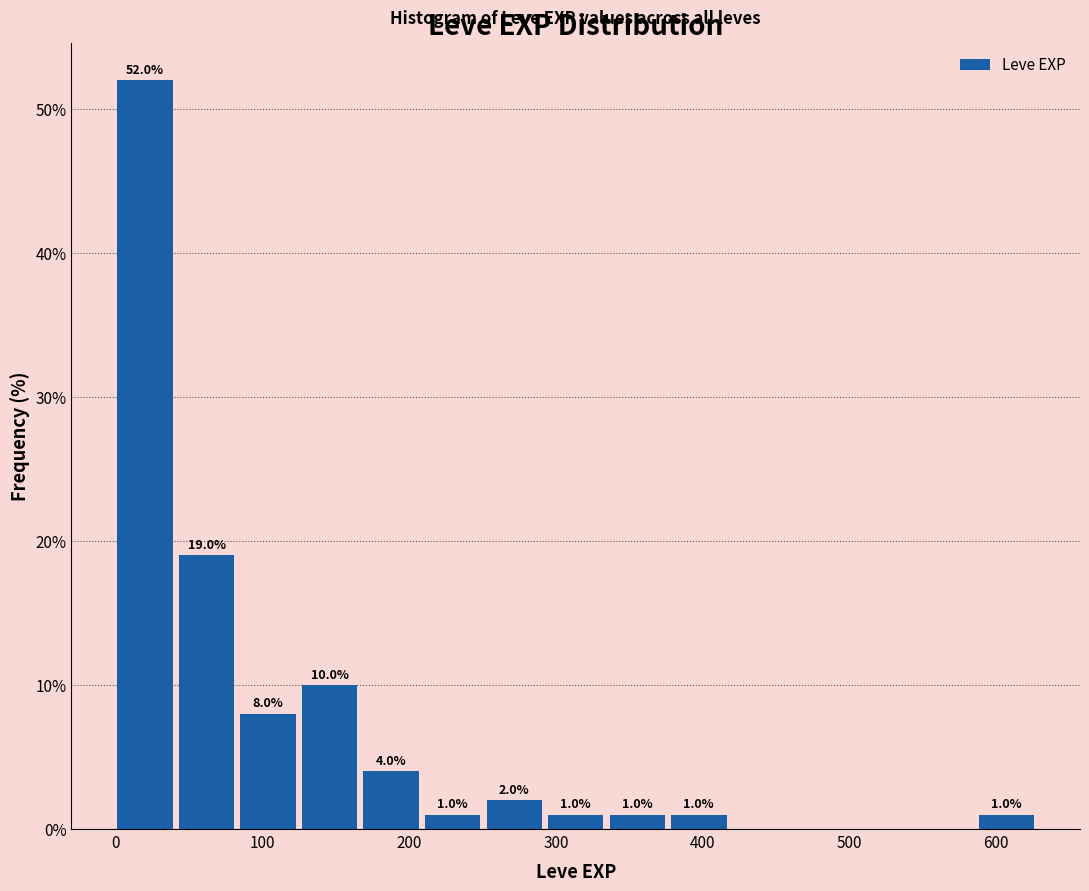

Over which range of the x-axis is the bar tallest?

0 to 40